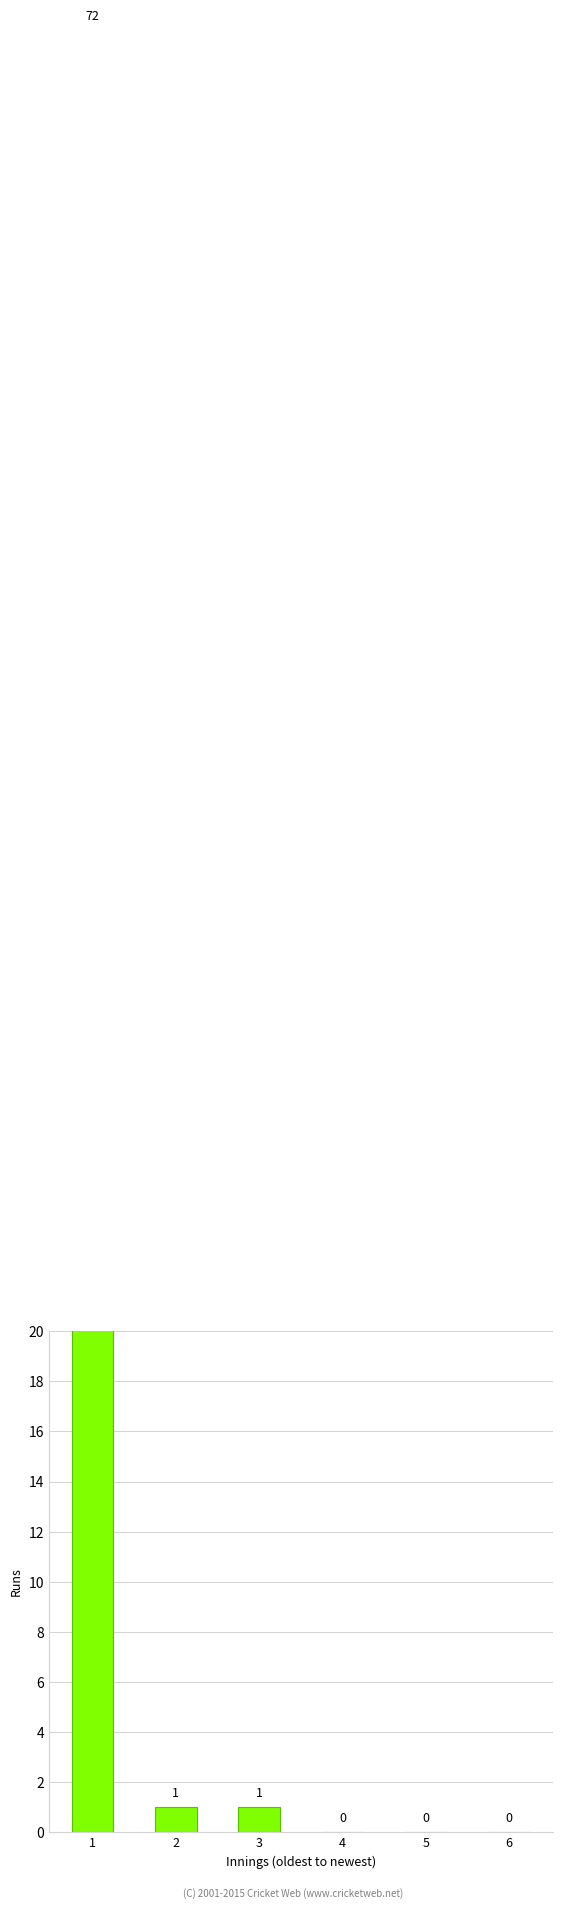

The chart shows a value of 0 at 2. True or false?

False